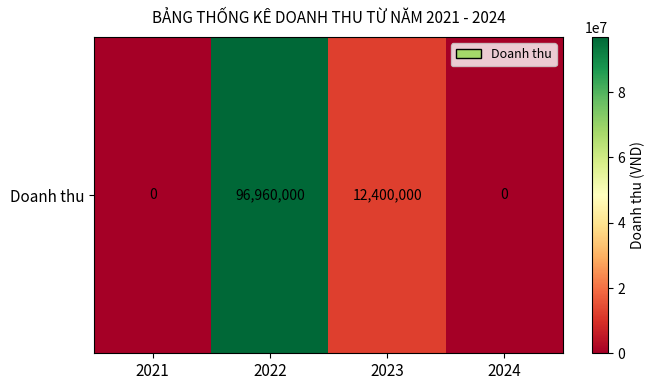

What is the sum of the values at 2024 and 2023?

12400000